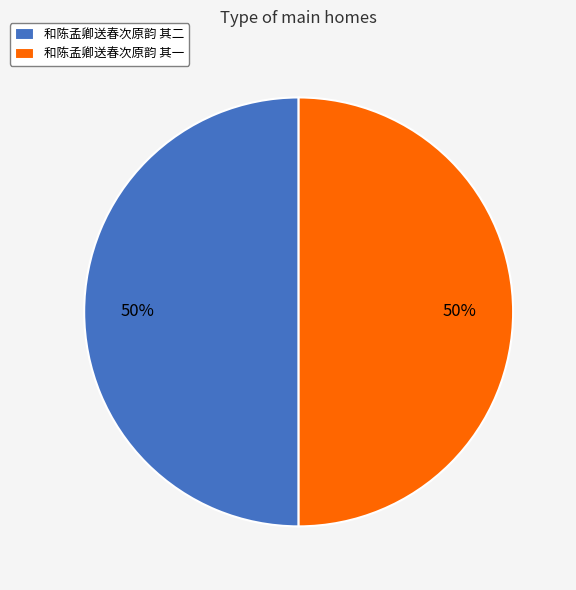

To the nearest percent, what percentage of the pie is 和陈孟卿送春次原韵 其二?

50%